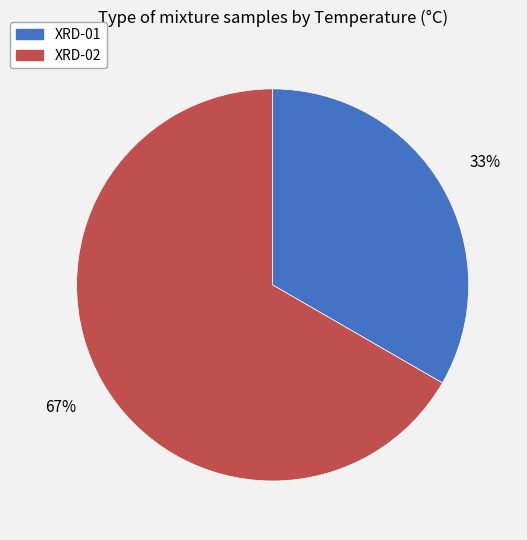

Rank the categories by value from highest to lowest.

XRD-02, XRD-01